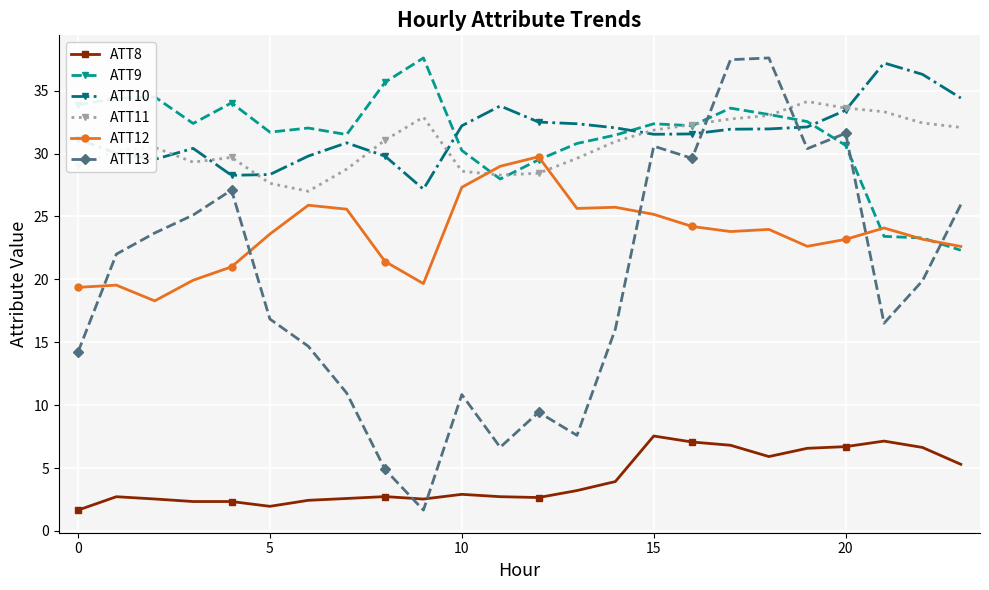

Which series has the widest spread of values?

ATT13